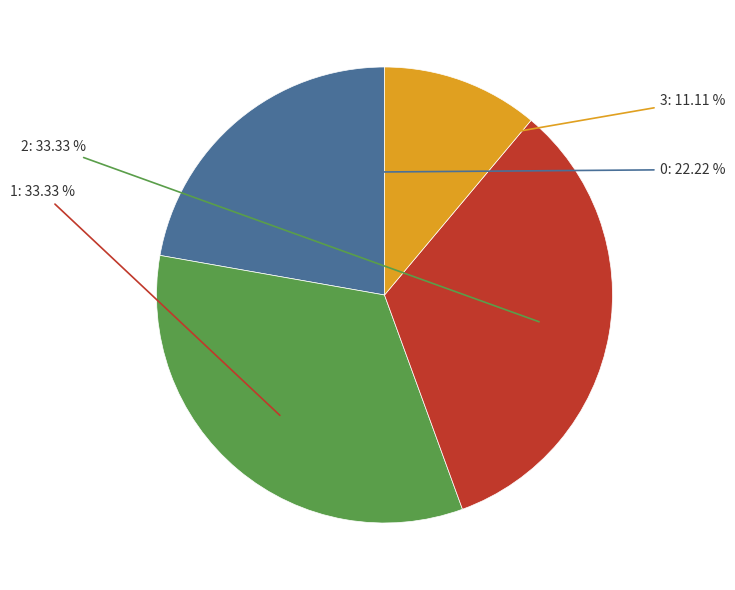

Does any single category account for the majority?

No